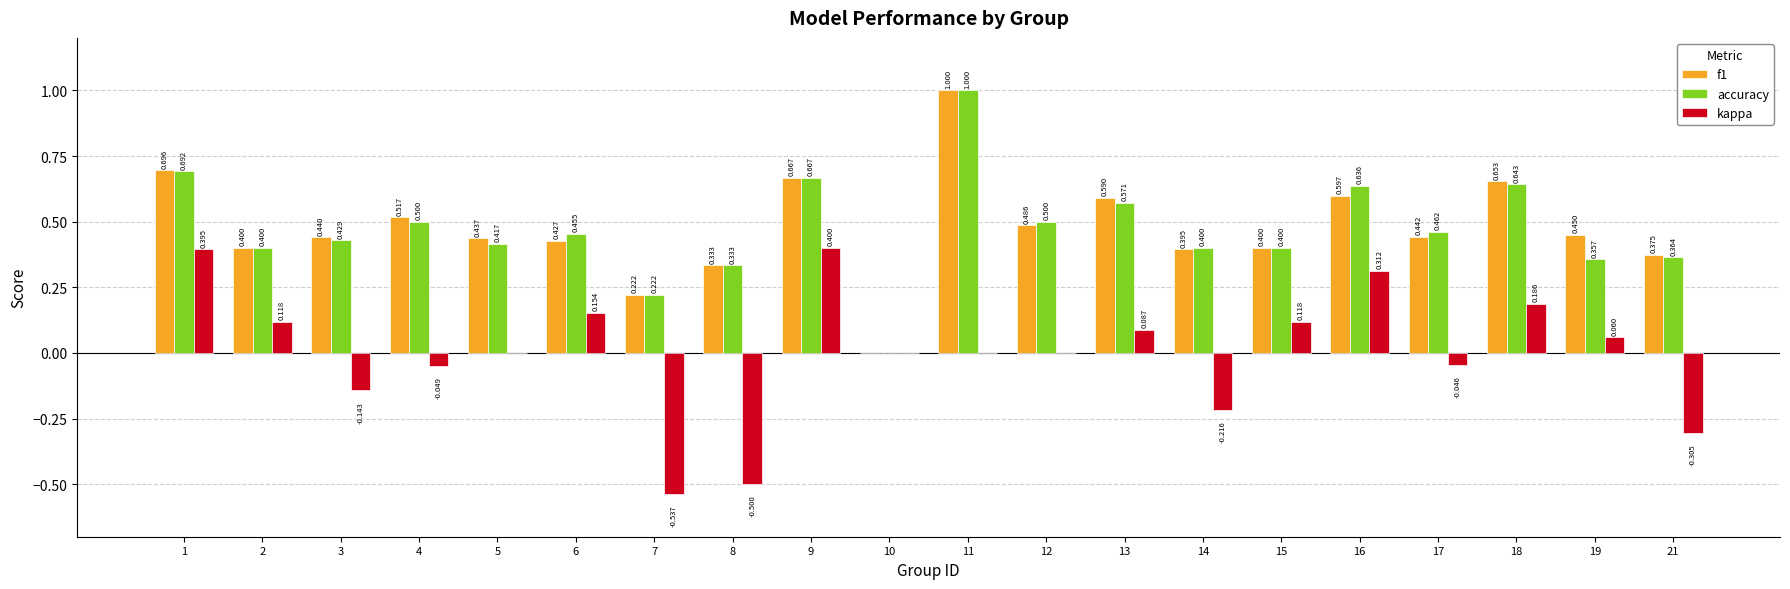

How many groups of bars are there?

20